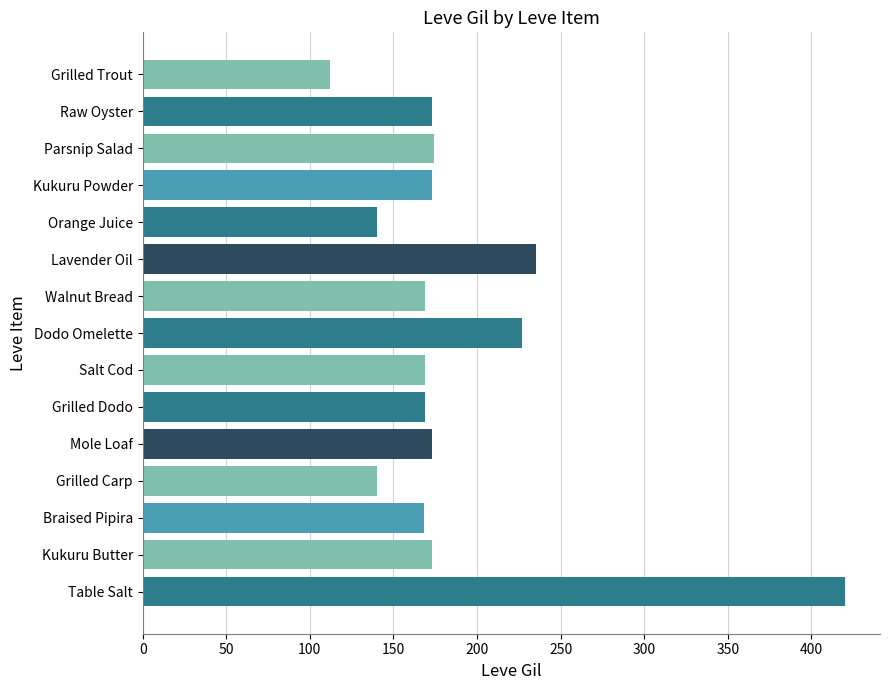

What is the ratio of the value at Grilled Dodo to the value at Salt Cod?

1.0